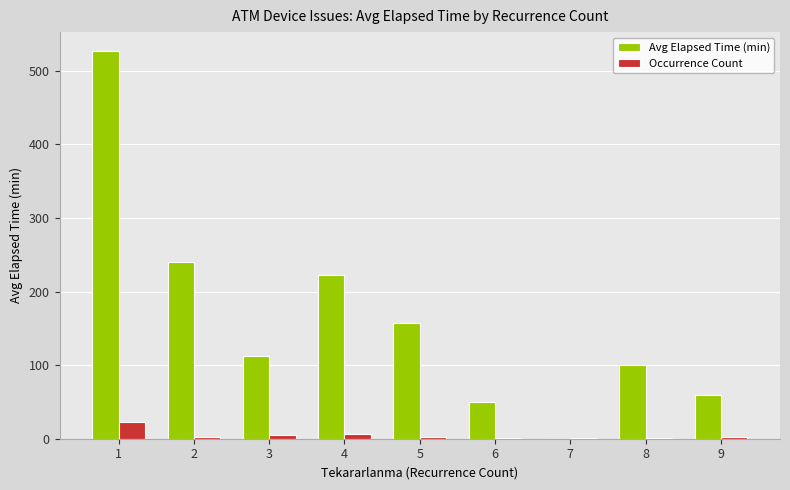

How many distinct data groups are displayed?

2